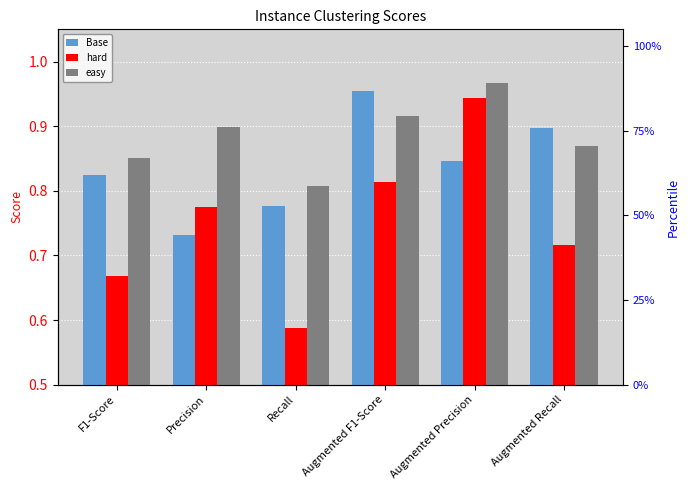

Reading left to right, extract all data points from this chart.

Base: F1-Score=0.8	Precision=0.7	Recall=0.8	Augmented F1-Score=1.0	Augmented Precision=0.8	Augmented Recall=0.9
hard: F1-Score=0.7	Precision=0.8	Recall=0.6	Augmented F1-Score=0.8	Augmented Precision=0.9	Augmented Recall=0.7
easy: F1-Score=0.9	Precision=0.9	Recall=0.8	Augmented F1-Score=0.9	Augmented Precision=1.0	Augmented Recall=0.9